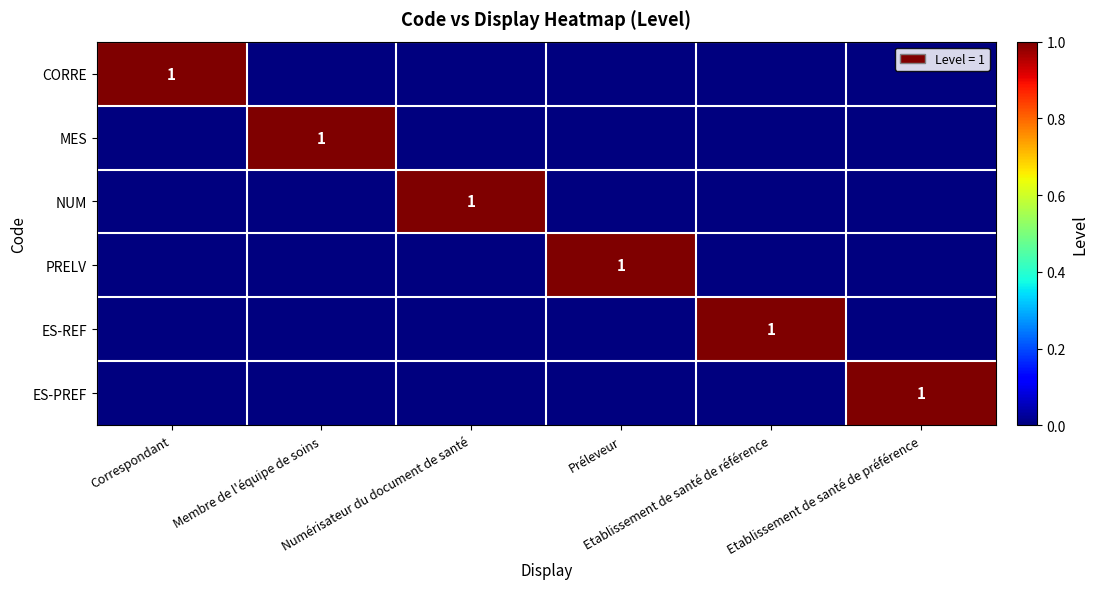

How many CORRE values are between 0 and 1?

6